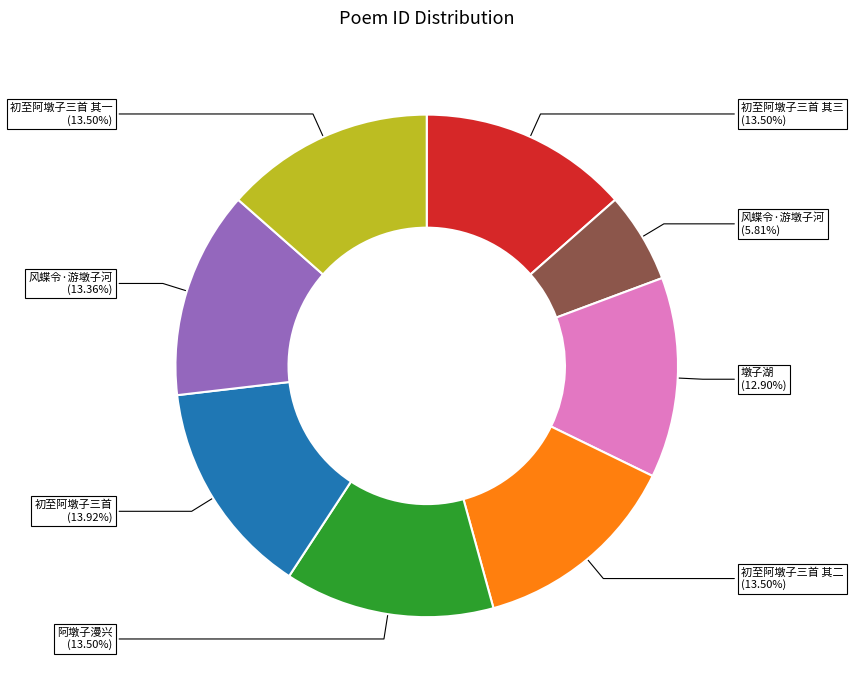

Is there a majority slice in this chart?

No